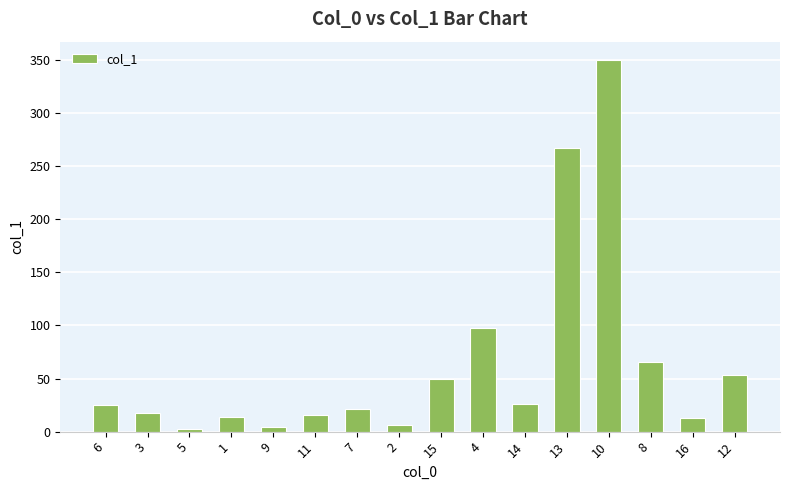

What is the ratio of the value at 6 to the value at 10?

0.1